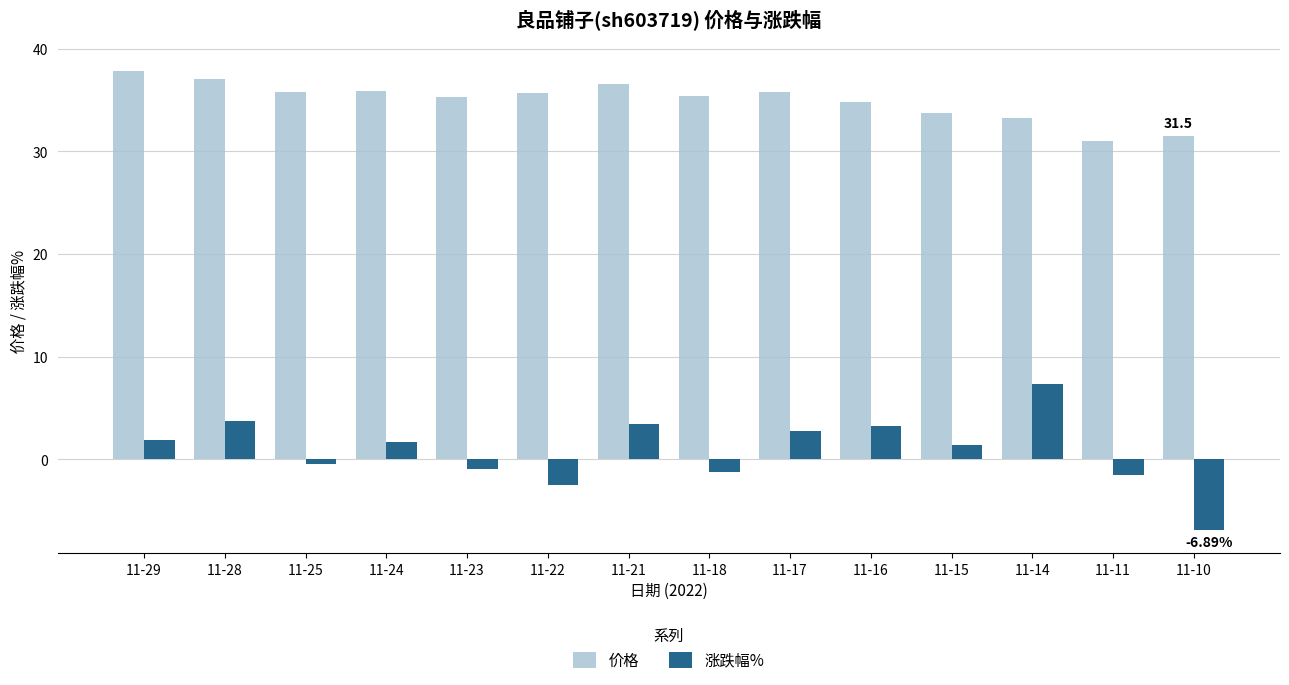

Is the value of 涨跌幅% at 11-18 greater than the value of 价格 at 11-21?

No